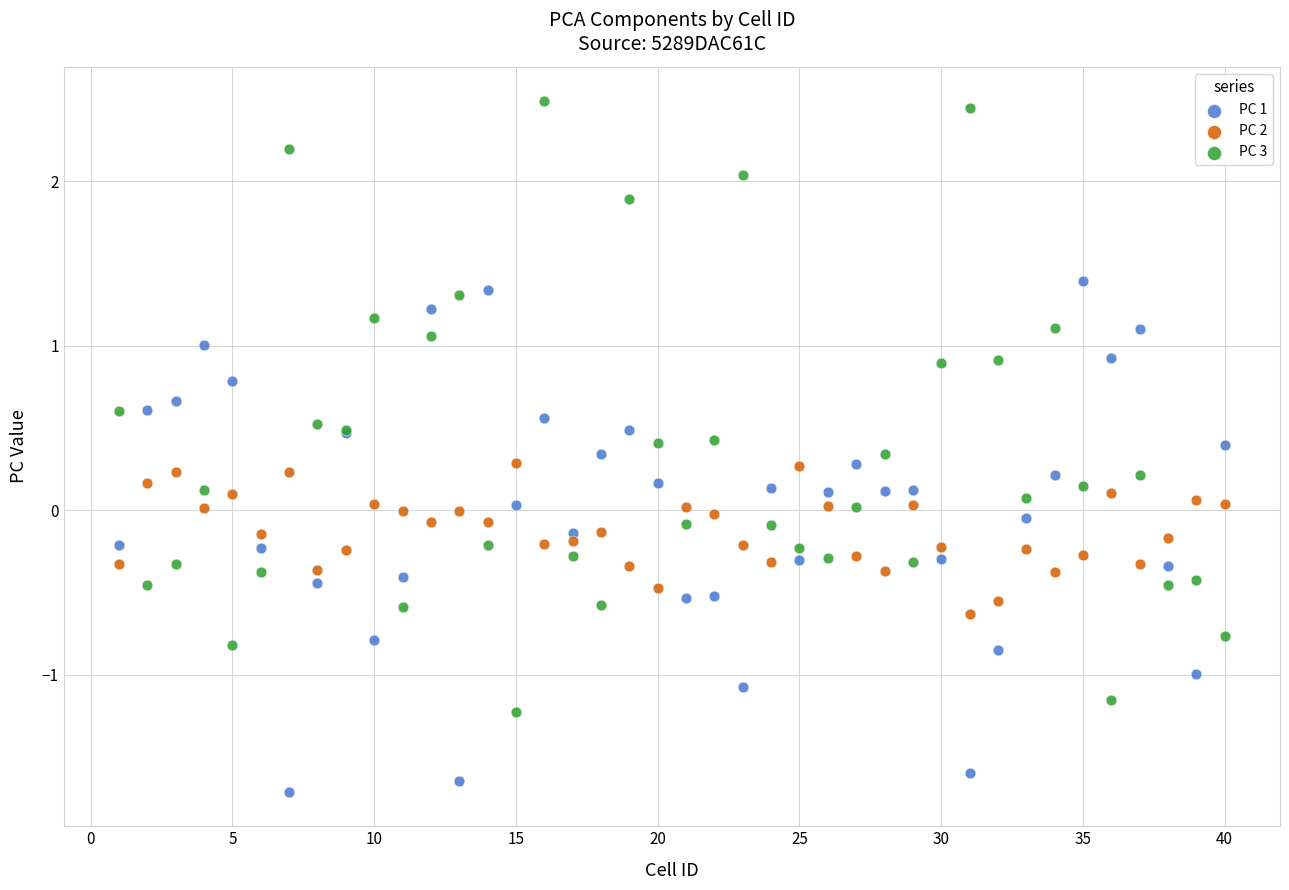

Which series has the widest spread of Y values?

PC 3